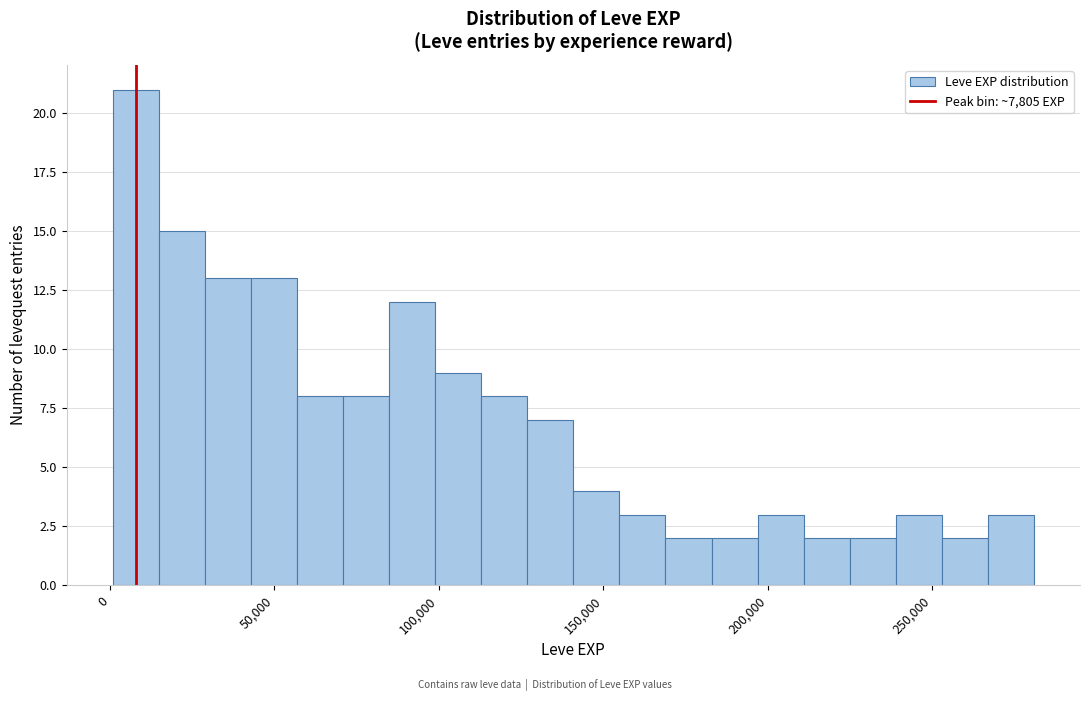

Around what value on the x-axis is the tallest bar? Give the approximate position of its centre, as read against the axis.

10000